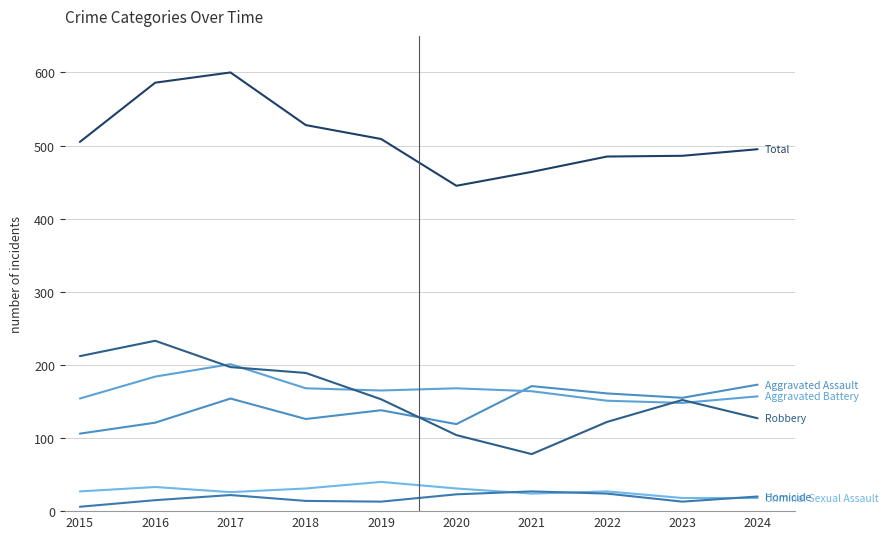

How many lines are shown in the chart?

6